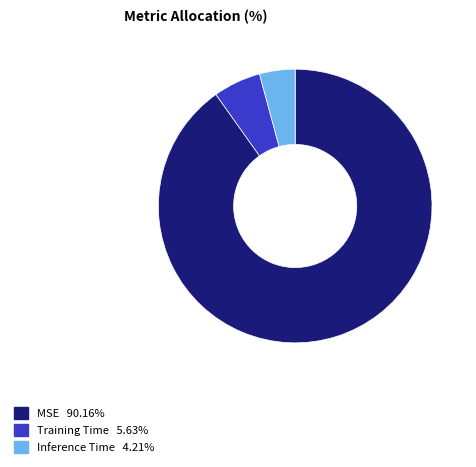

Combined, do Training Time and Inference Time account for over 50%?

No